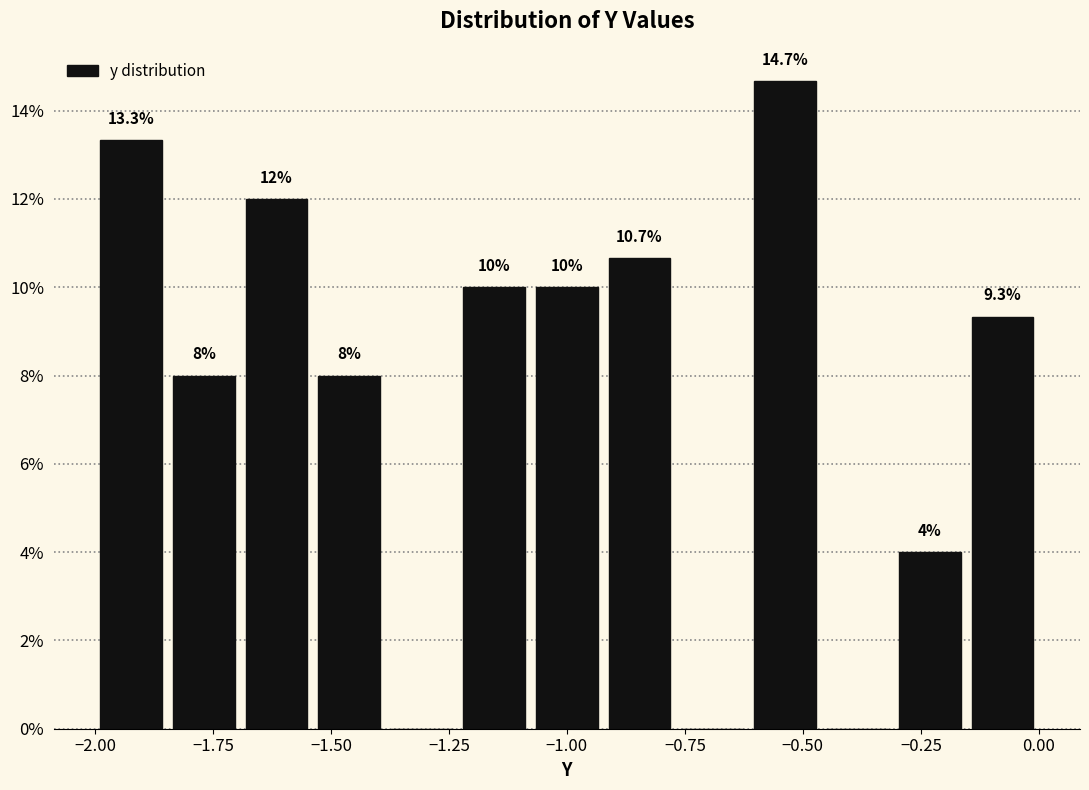

Read against the x-axis, roughly where is the centre of the tallest bar?

-0.55